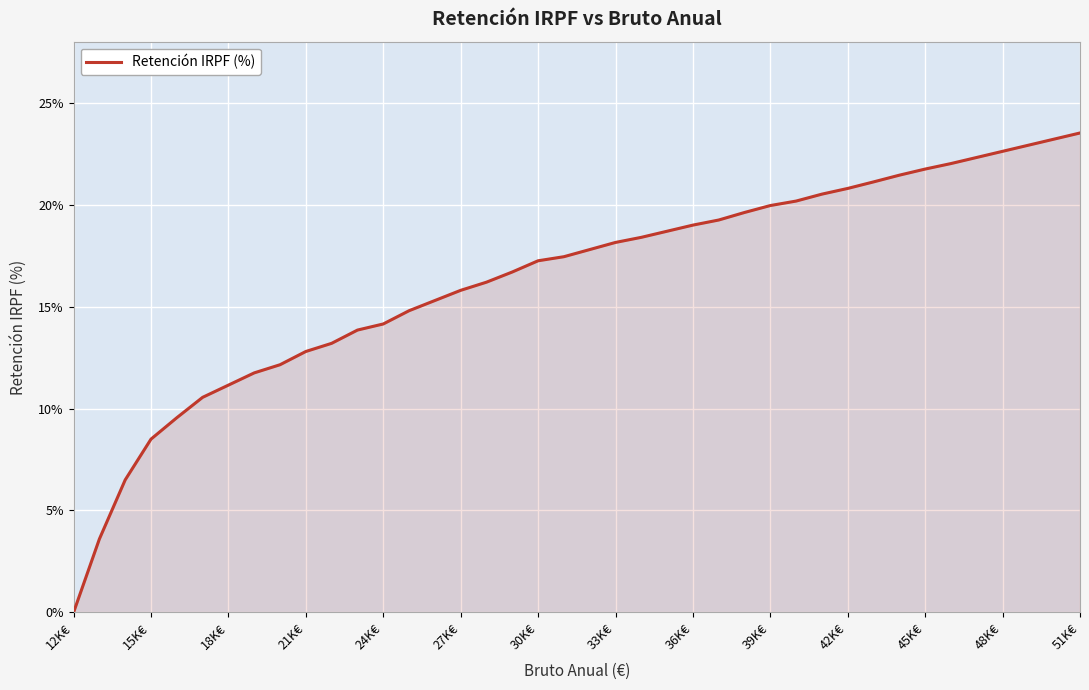

What is the greatest value displayed?

23.5